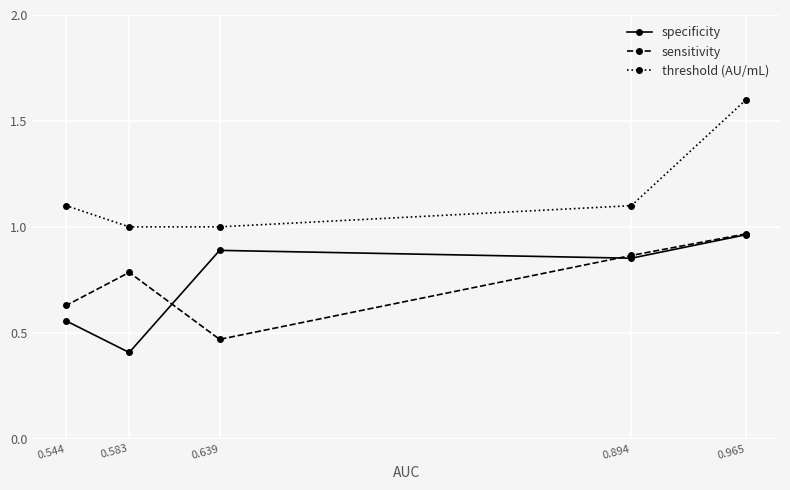

True or false: specificity and threshold (AU/mL) intersect in this chart.

False